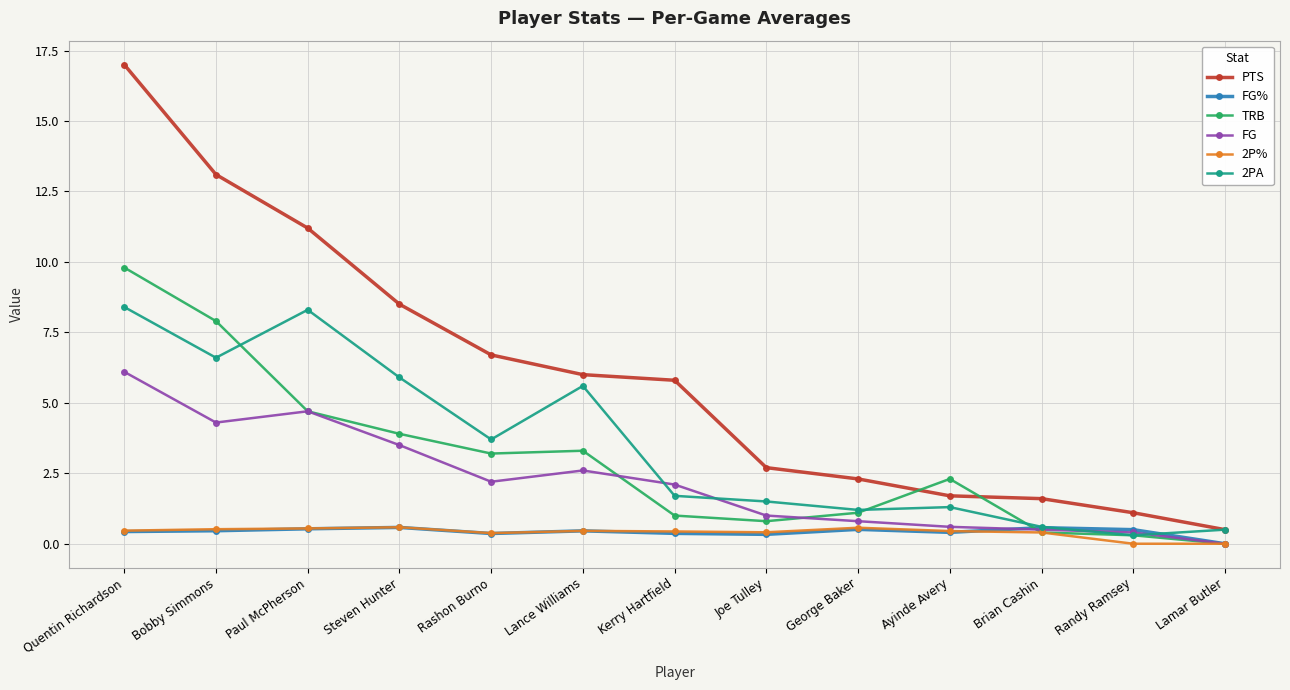

At which label does PTS first exceed 5?

Quentin Richardson